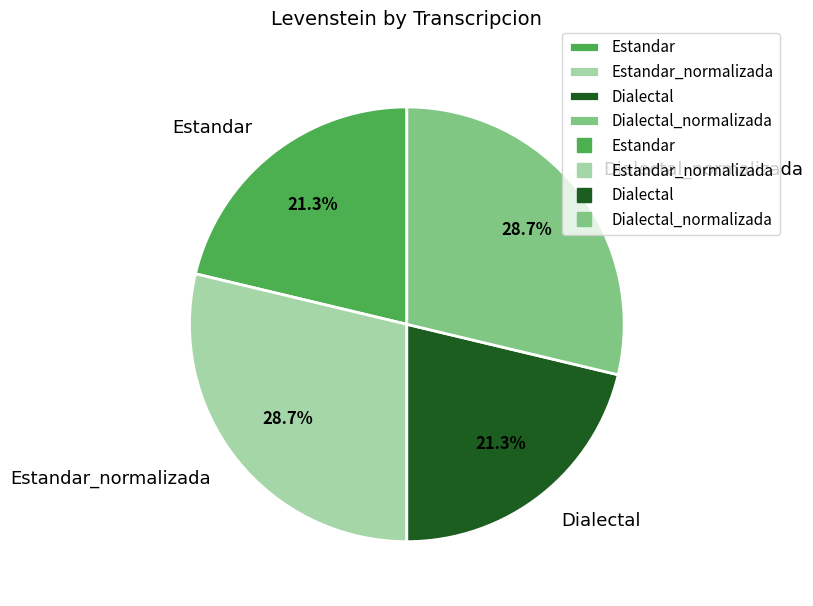

What percentage is the Estandar_normalizada slice, to the nearest percent?

29%